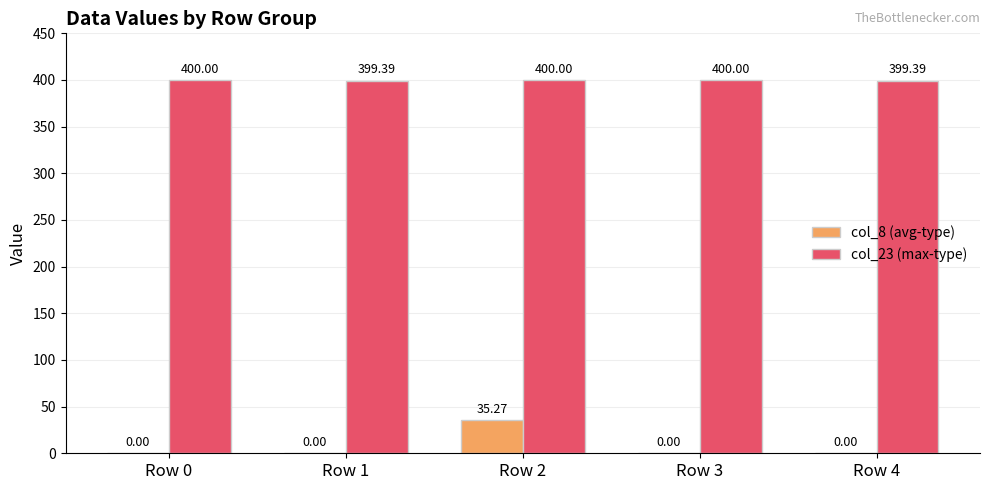

Which series changed the most between Row 1 and Row 2?

col_8 (avg-type)